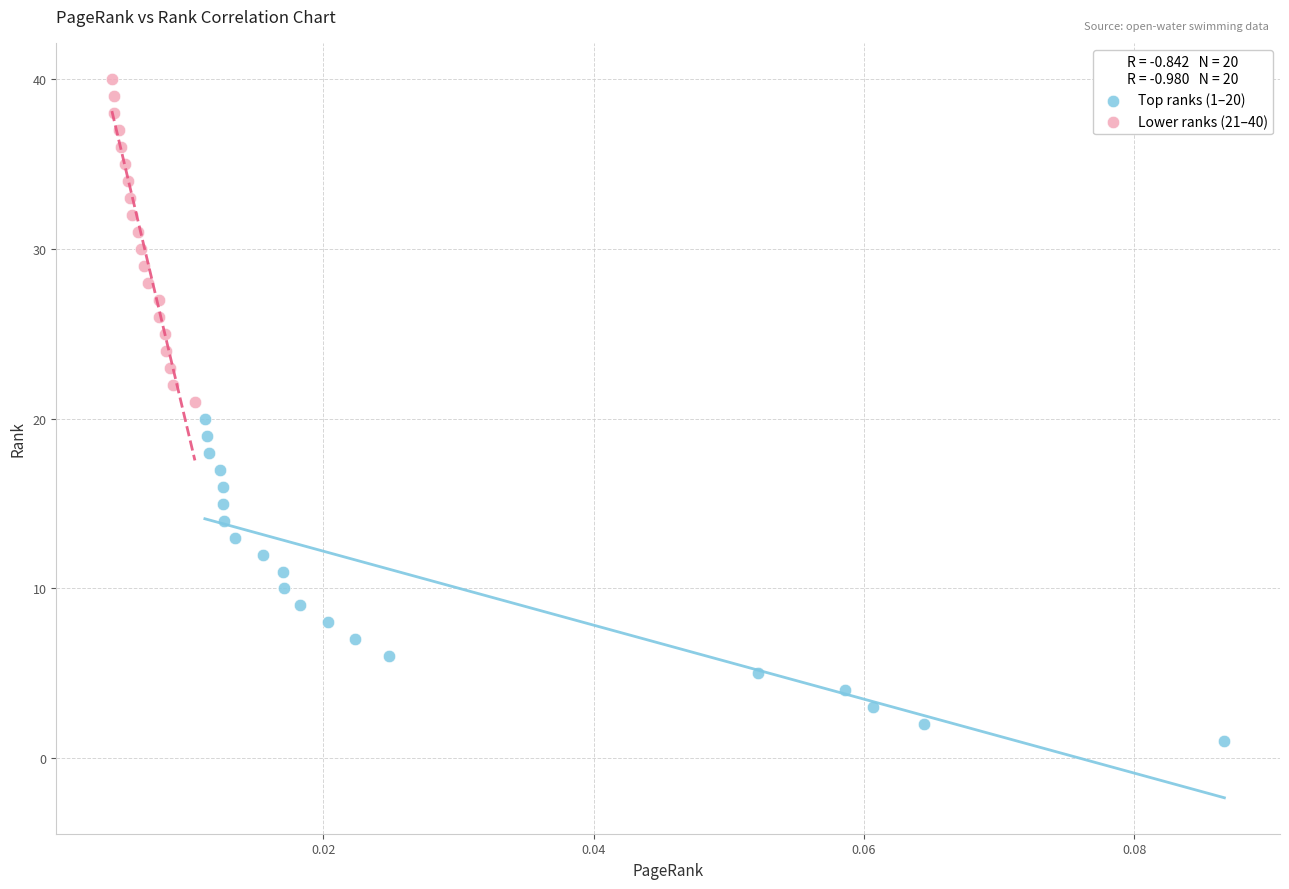

Which series contains the highest Y value?

Lower ranks (21–40)